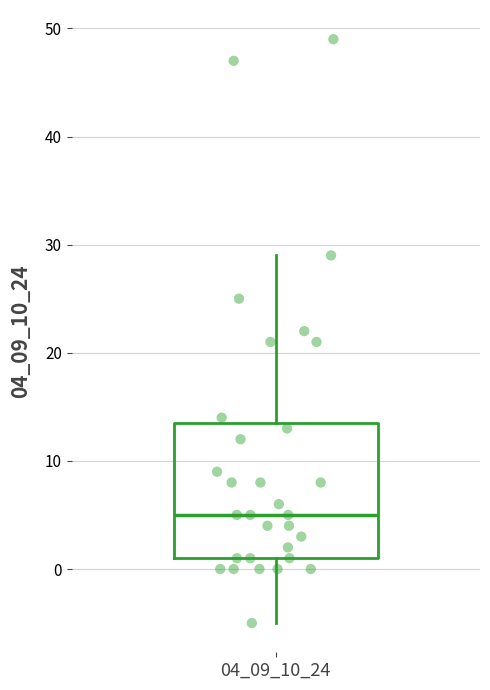

Read this box plot against the y-axis: the position of the median line, the range covered by the box, and the ends of both whiskers. The values are not printed on the chart, so give them approximately, as read against the axis.

median 5, box 1 to 14, whiskers -5 to 29